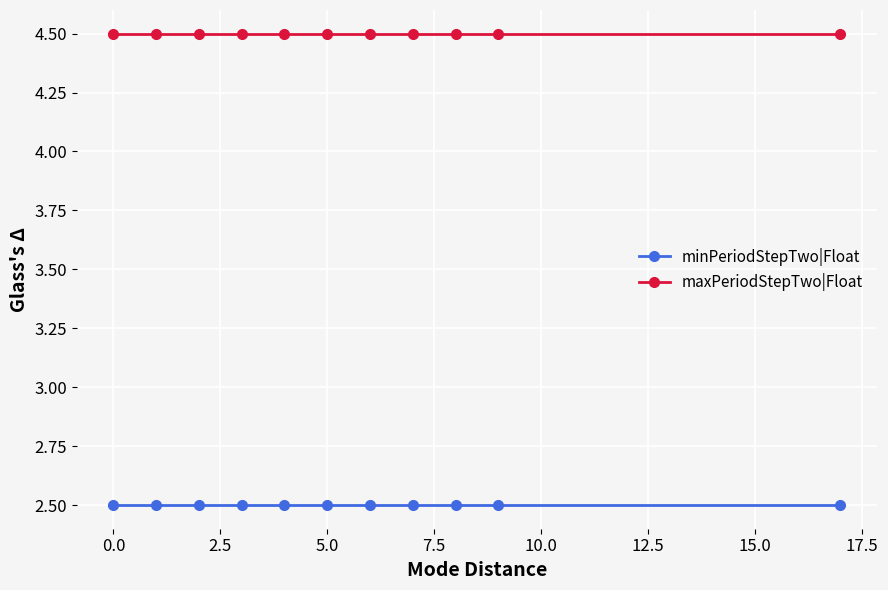

True or false: maxPeriodStepTwo|Float and minPeriodStepTwo|Float cross at least once.

False